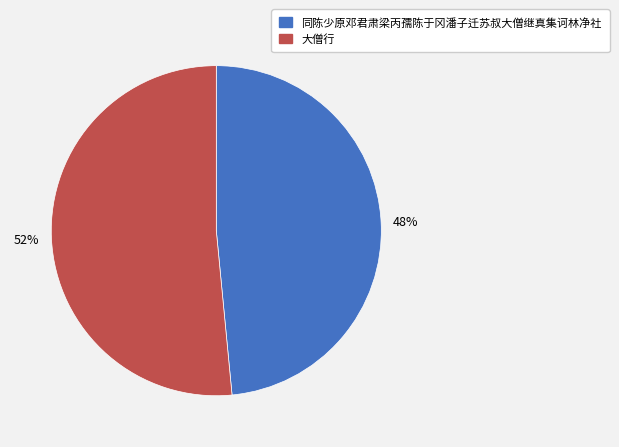

To the nearest percent, what portion does 大僧行 represent?

52%